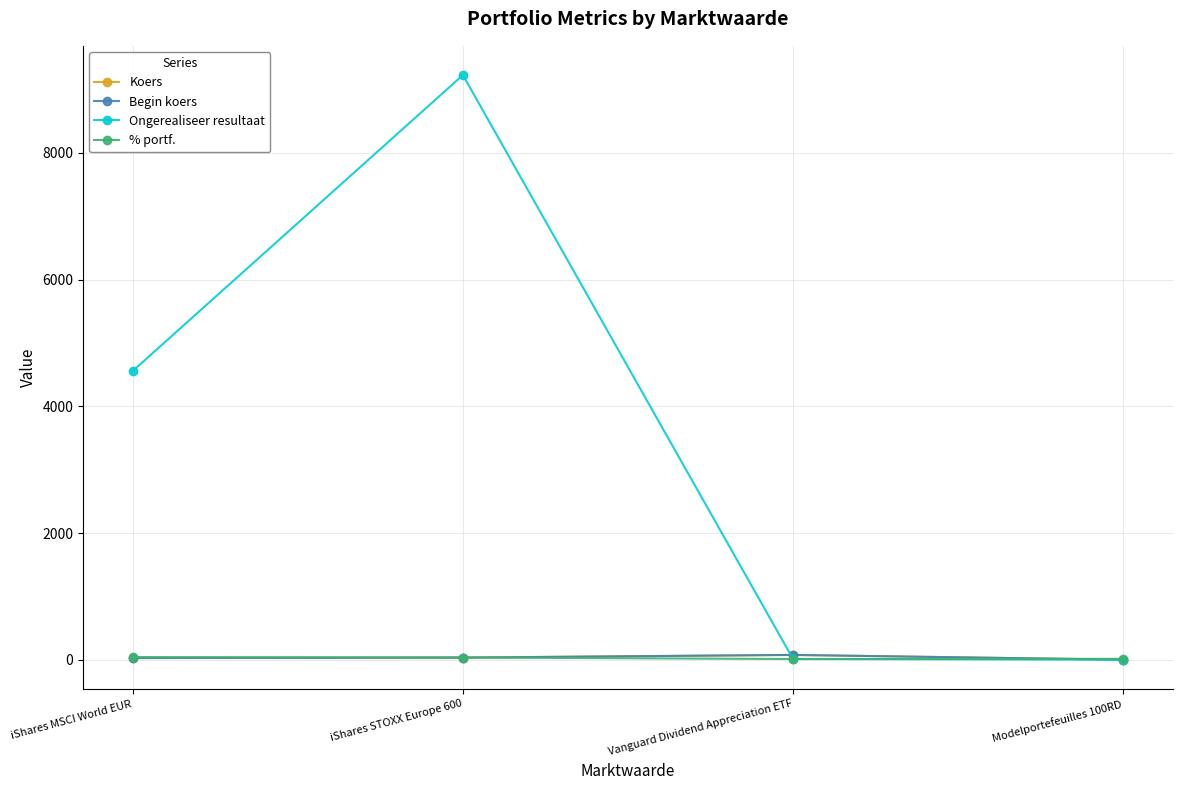

What is the greatest value displayed?

9230.0